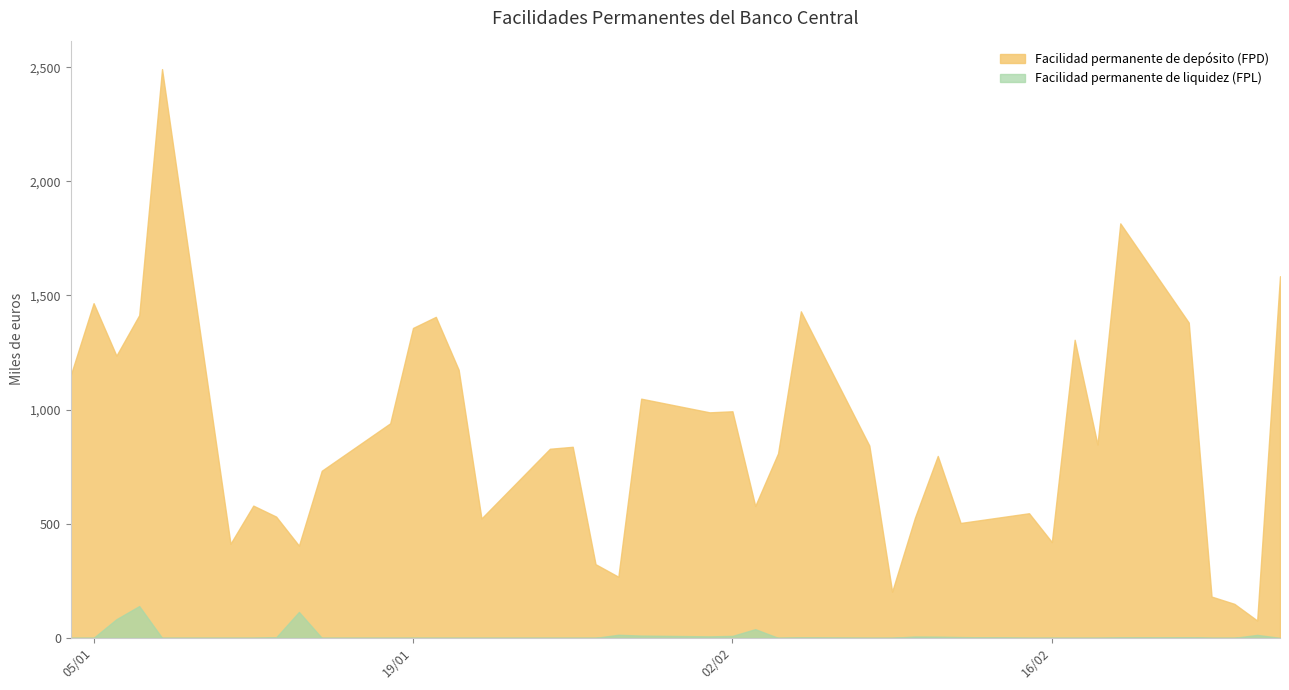

Which has a higher value, 22-02-2010 or 02-02-2010?

22-02-2010